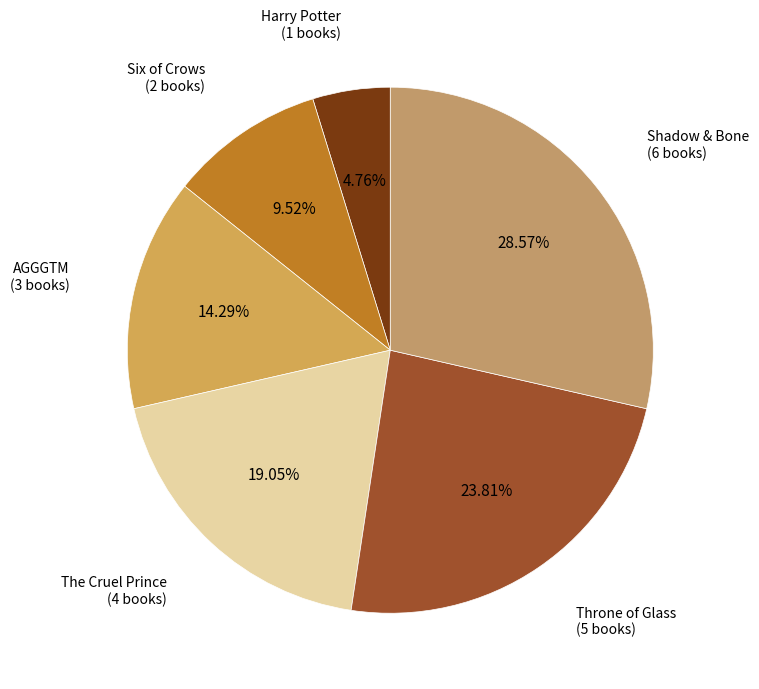

What percentage do Harry Potter and The Cruel Prince together represent?

23.8%